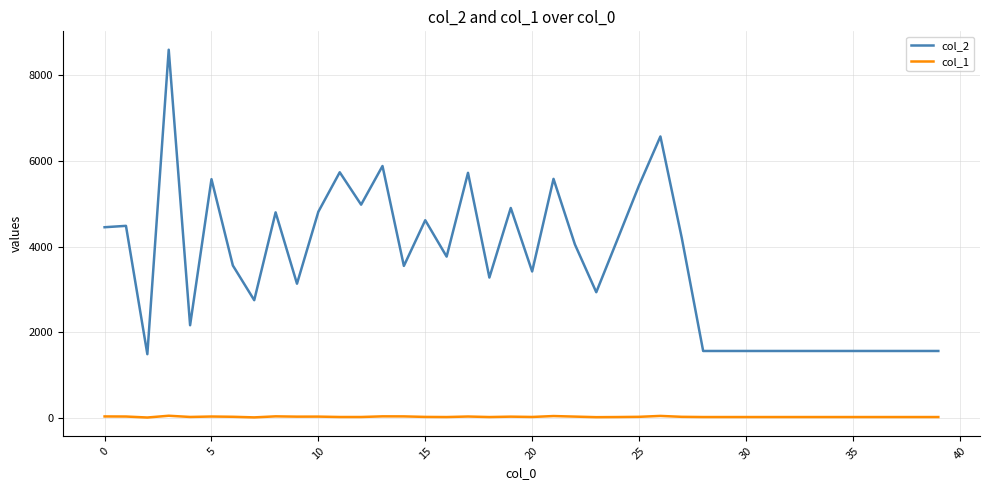

List the series in order of their overall mean, lowest first.

col_1, col_2